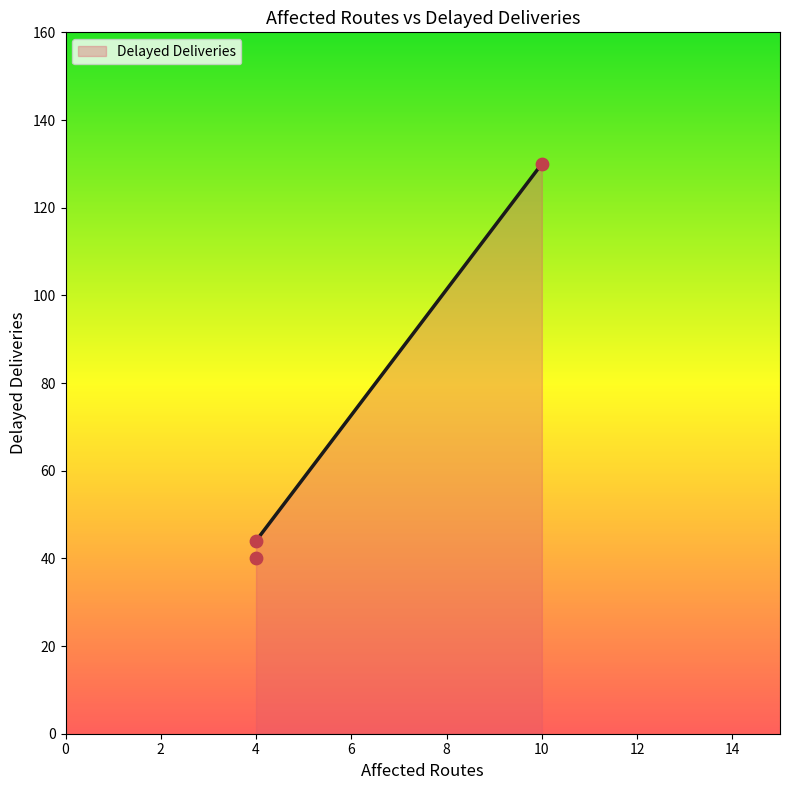

Which has a higher value, 4 or 4?

4